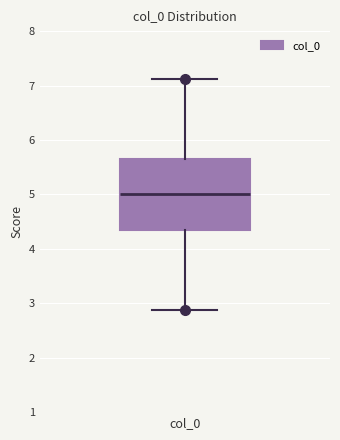

Read this box plot against the y-axis: the position of the median line, the range covered by the box, and the ends of both whiskers. The values are not printed on the chart, so give them approximately, as read against the axis.

median 5.0, box 4.4 to 5.6, whiskers 2.9 to 7.1